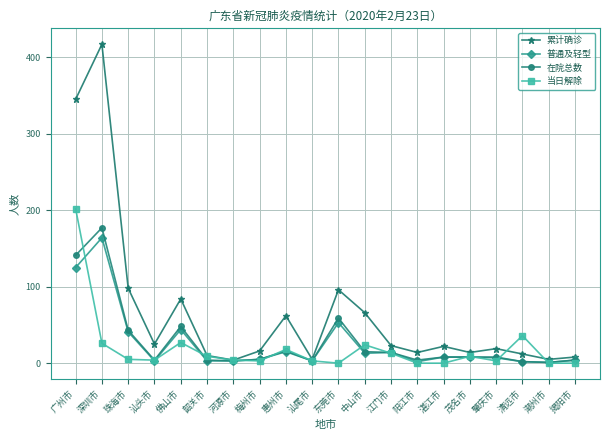

What is the total value across all series at 汕头市?

36